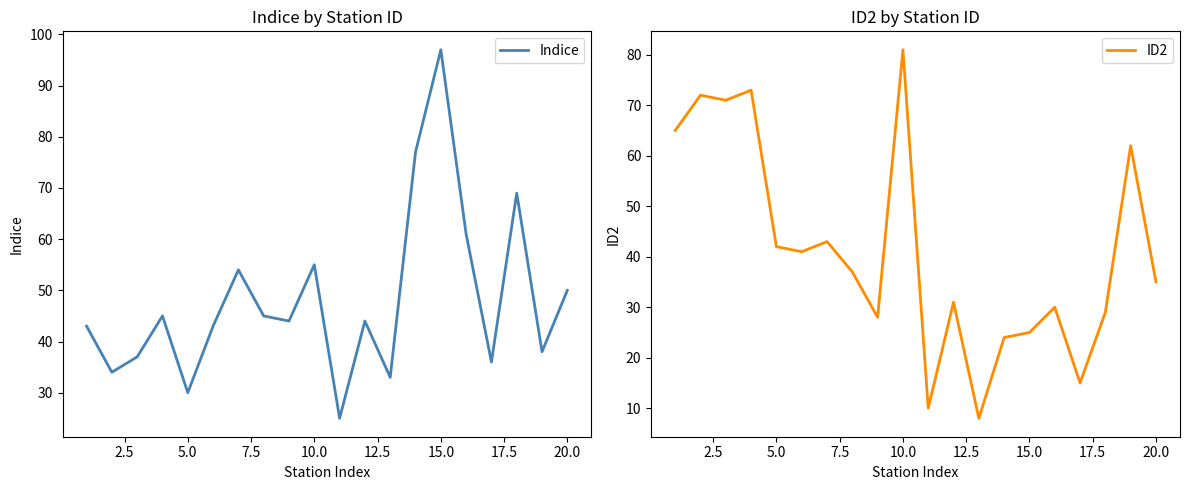

What is the value of the Indice point at the 4th from the left?

45